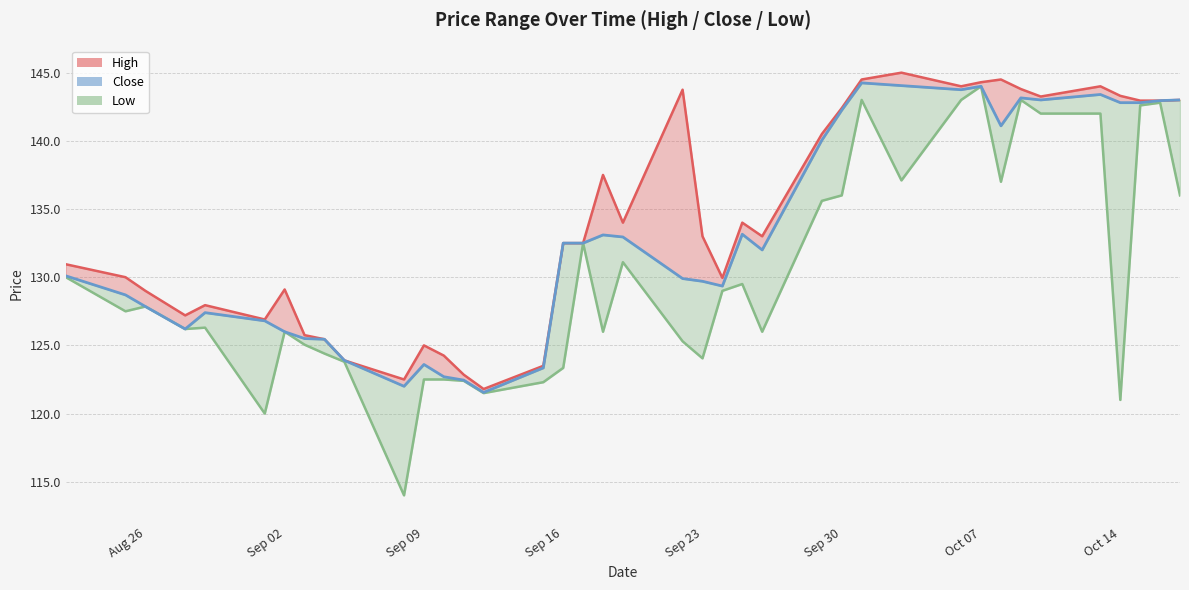

What is the difference between the maximum and minimum values in the Low series?

30.0